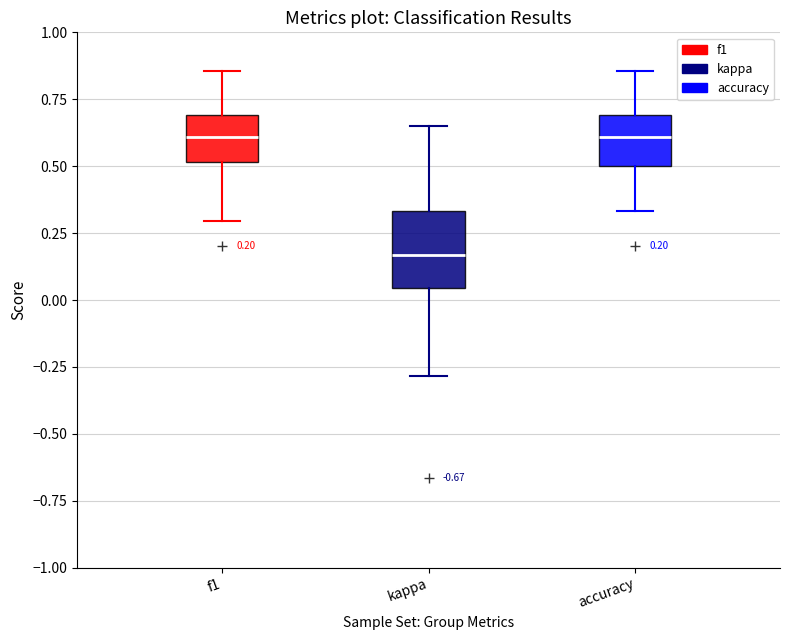

Which box is the tallest, from its lower edge to its upper edge?

kappa